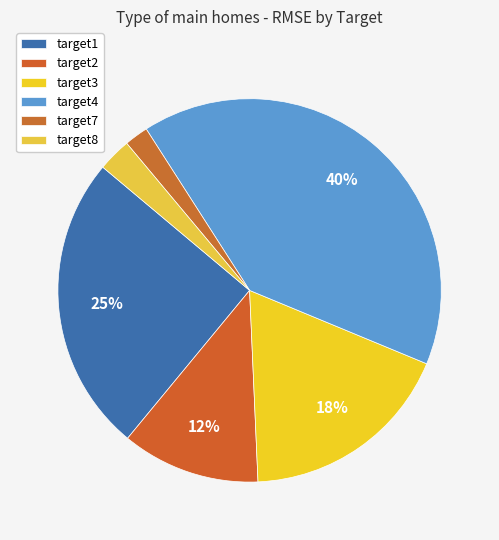

How many segments does this pie chart have?

6